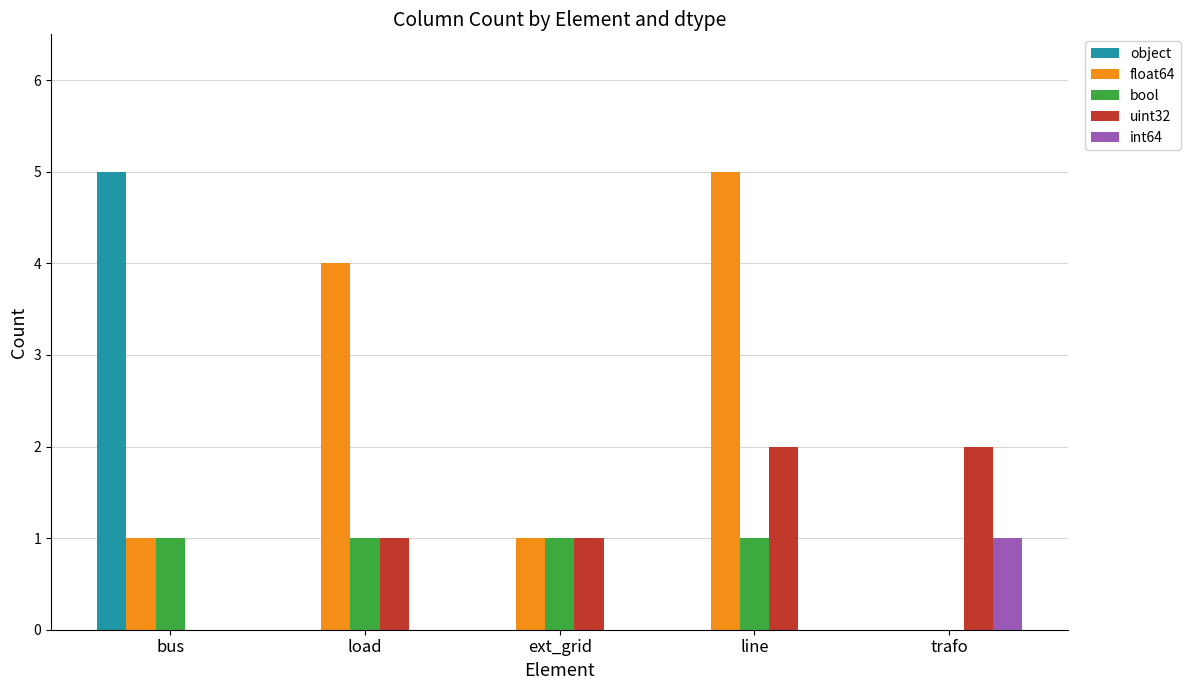

What is the greatest value displayed?

5